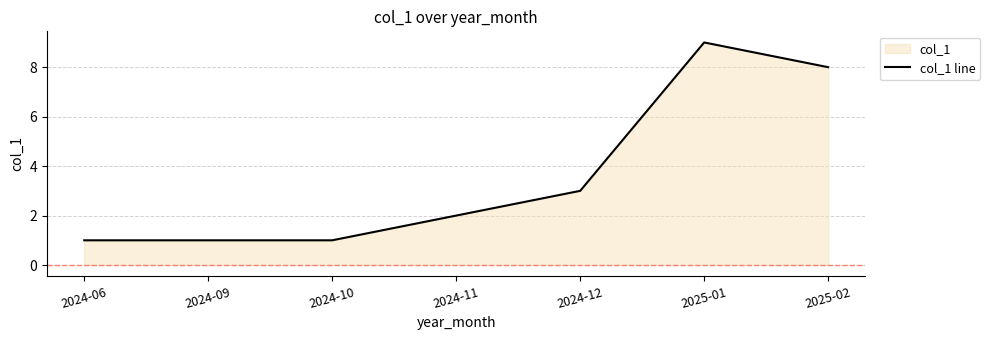

Between 2024-11 and 2025-01, which is larger?

2025-01